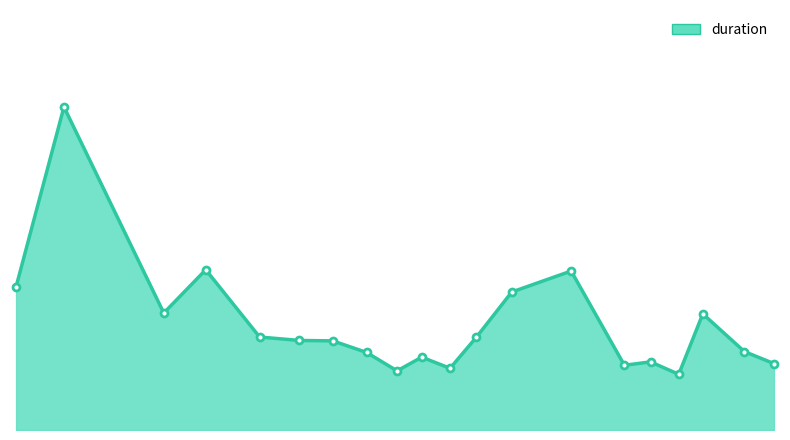

What is the greatest value displayed?

7540